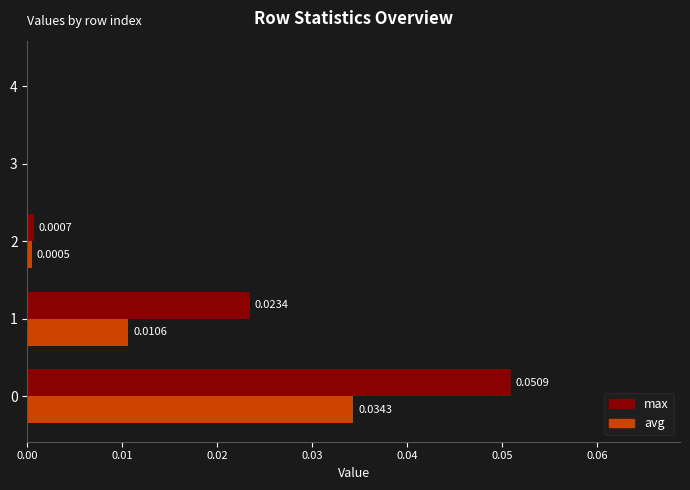

Between 0 and 4, which series saw the biggest shift?

max